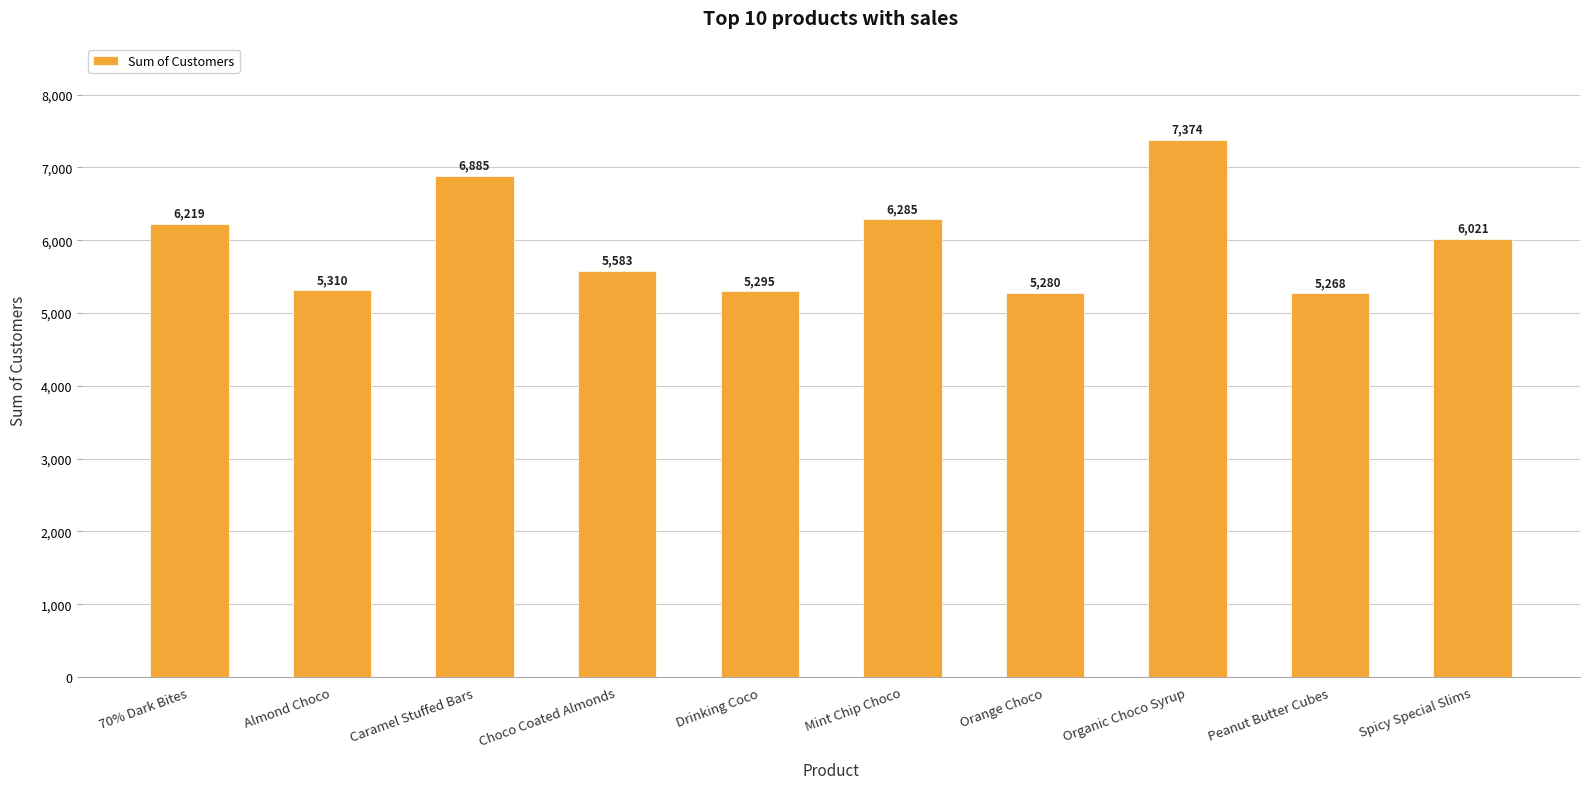

Which category has the lowest value across all series?

Peanut Butter Cubes